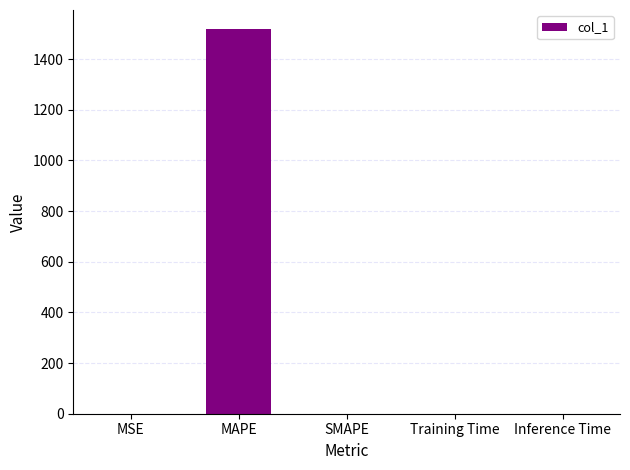

Read the value at MAPE.

1518.2